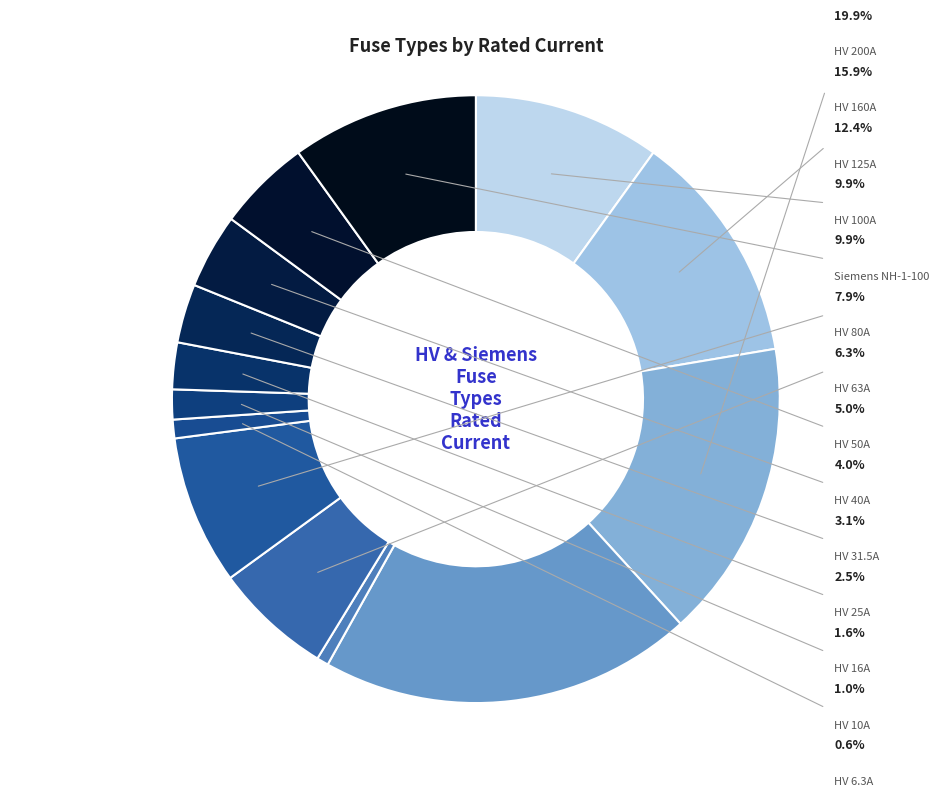

Is it true that HV 25A is 2% of the pie?

True